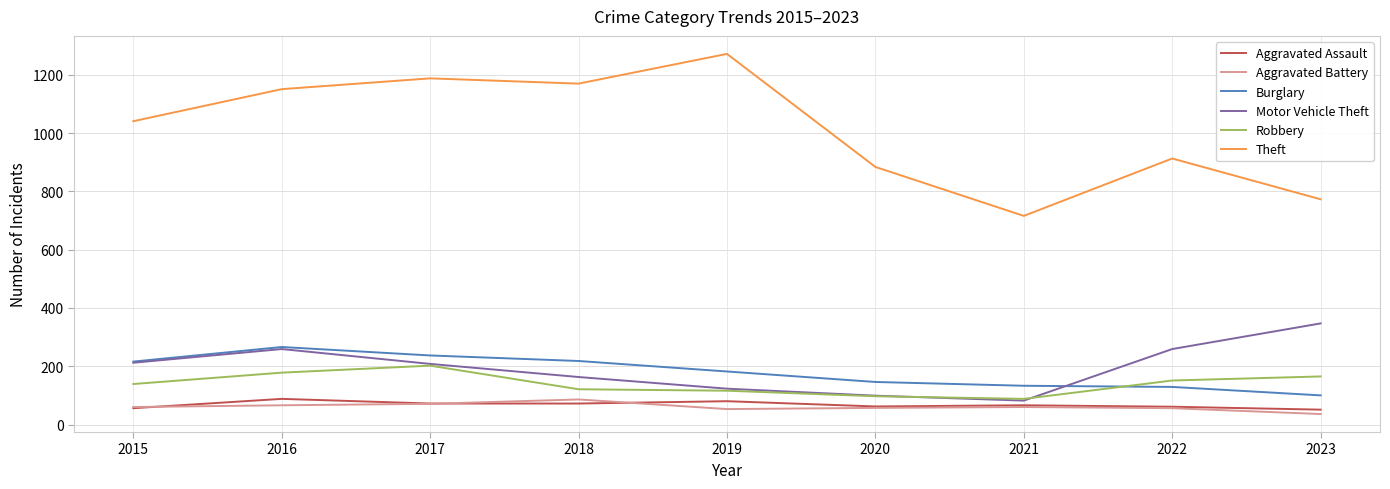

Which series has the largest total across all categories?

Theft